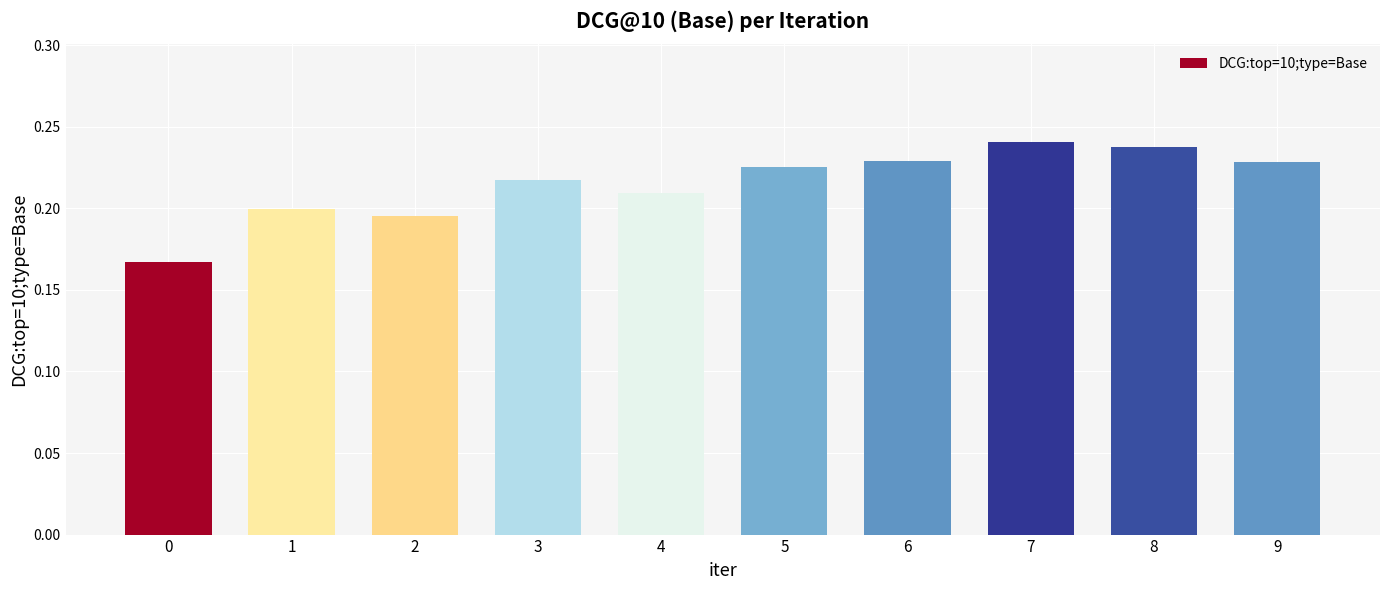

At which category does the chart reach its peak across all series?

7